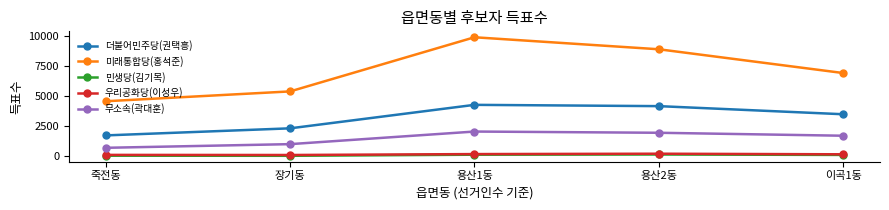

Is this an area chart (filled region under the line)?

No